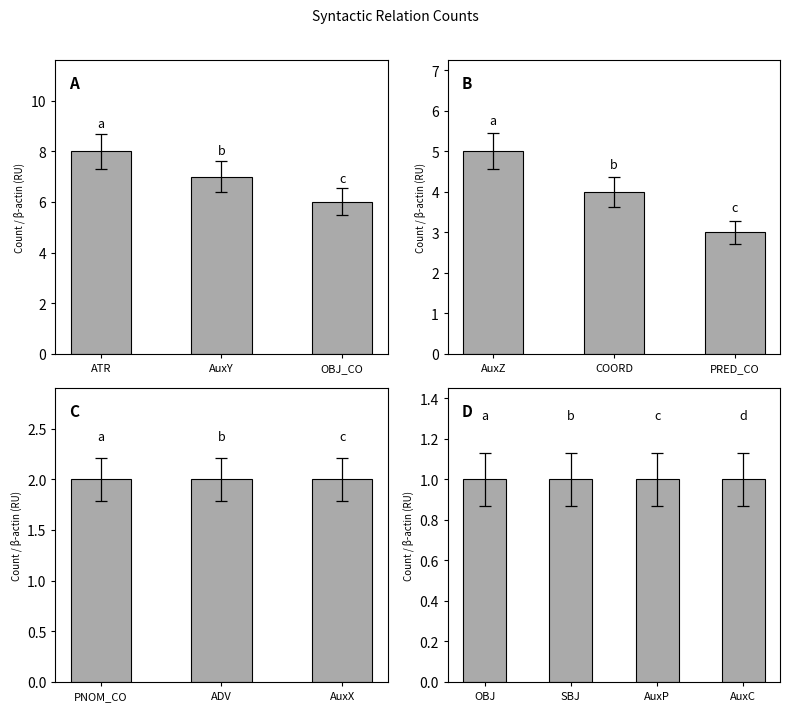

List the labels in order of value, largest first.

ATR, AuxY, OBJ_CO, AuxZ, COORD, PRED_CO, PNOM_CO, ADV, AuxX, OBJ, SBJ, AuxP, AuxC